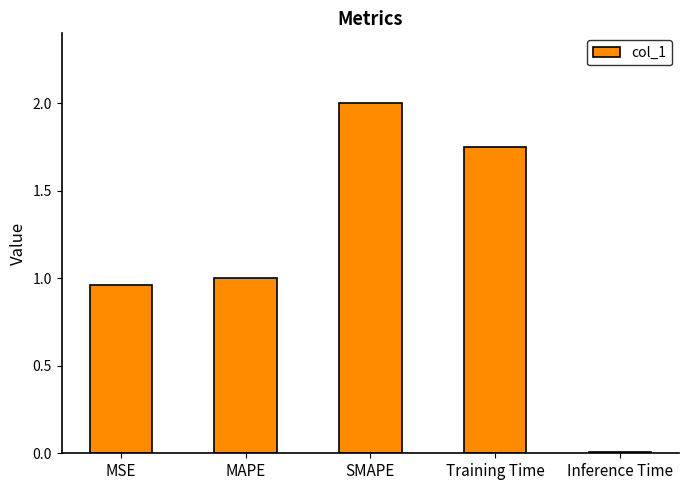

Is it true that the value at SMAPE is 0.5?

False